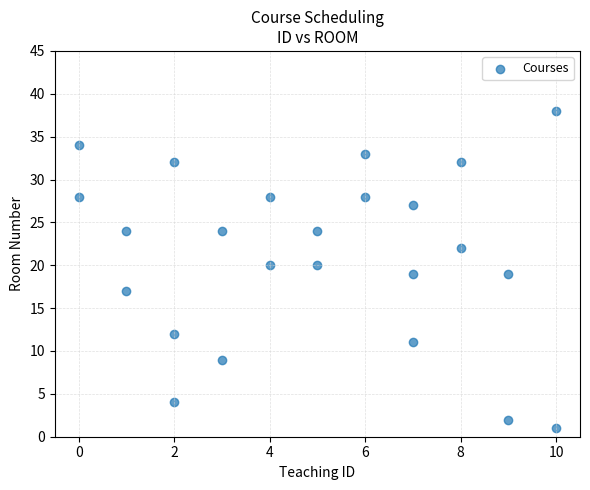

What is the range of X values (max minus min)?

10